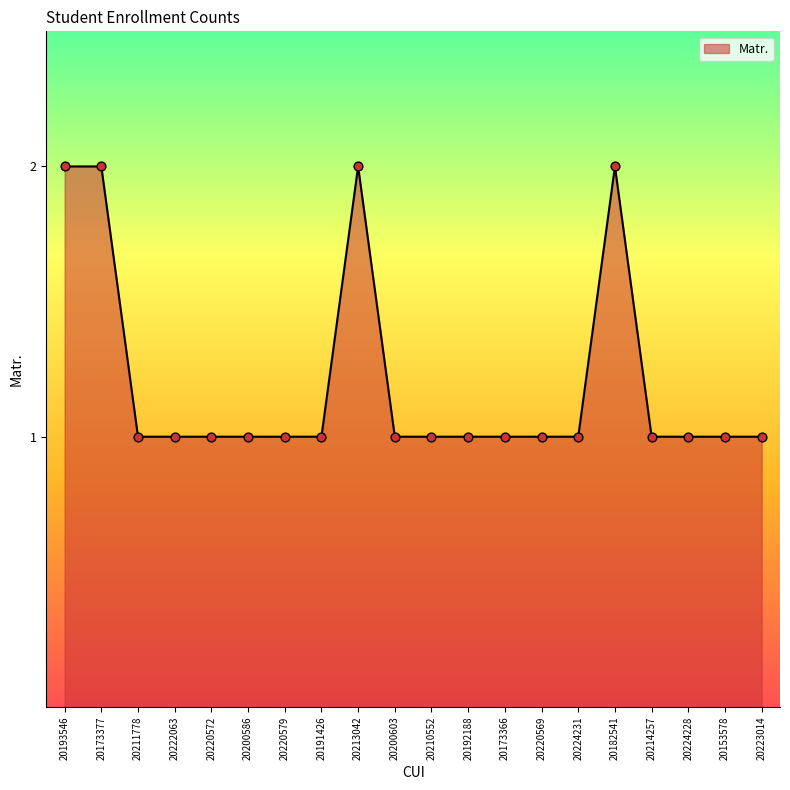

What is the change in value from 20200586 to 20182541?

+1